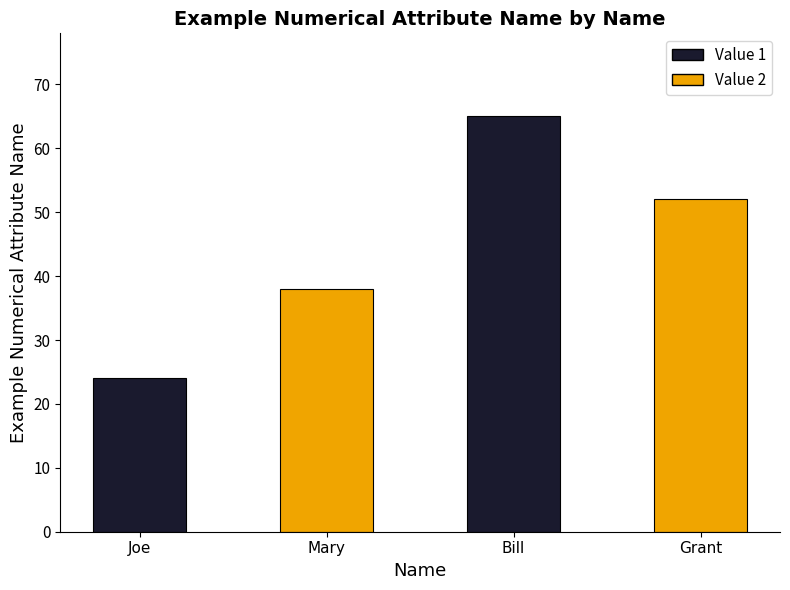

What is the smallest value displayed?

24